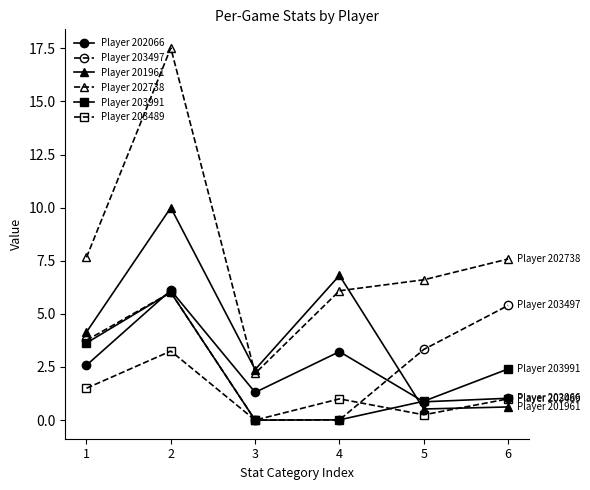

At which category is the sum across all series the highest?

2